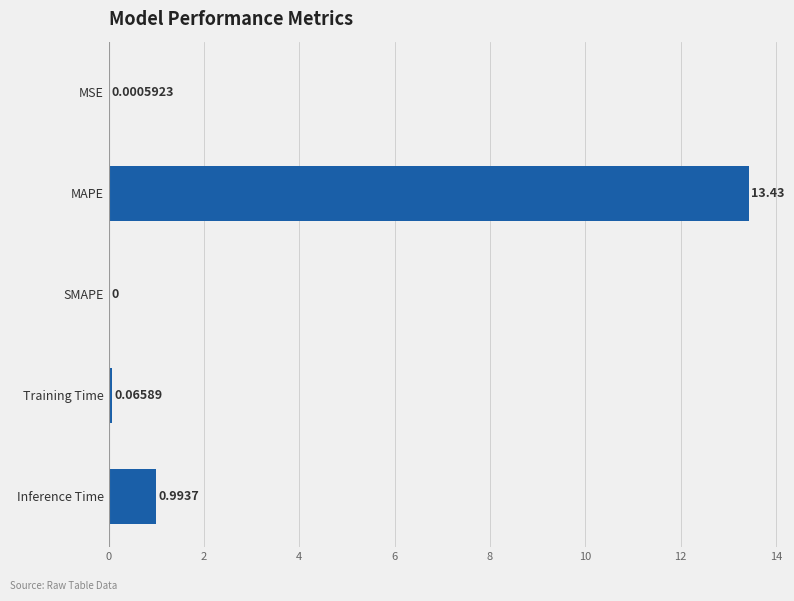

At which category does the chart reach its peak across all series?

MAPE